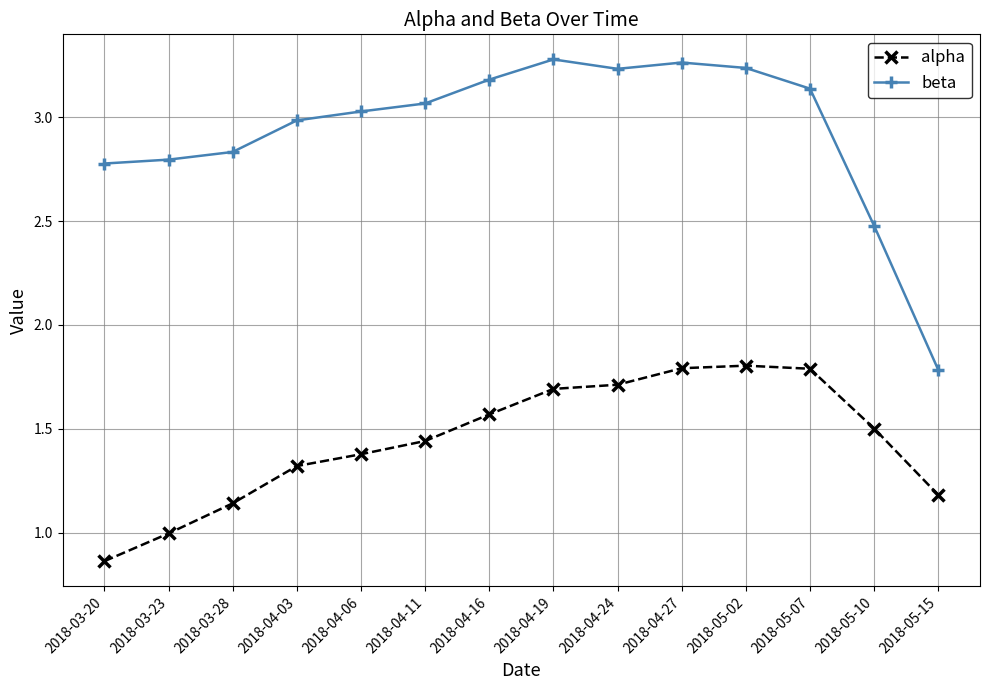

True or false: alpha has a value of 1.7 at 2018-04-24.

True